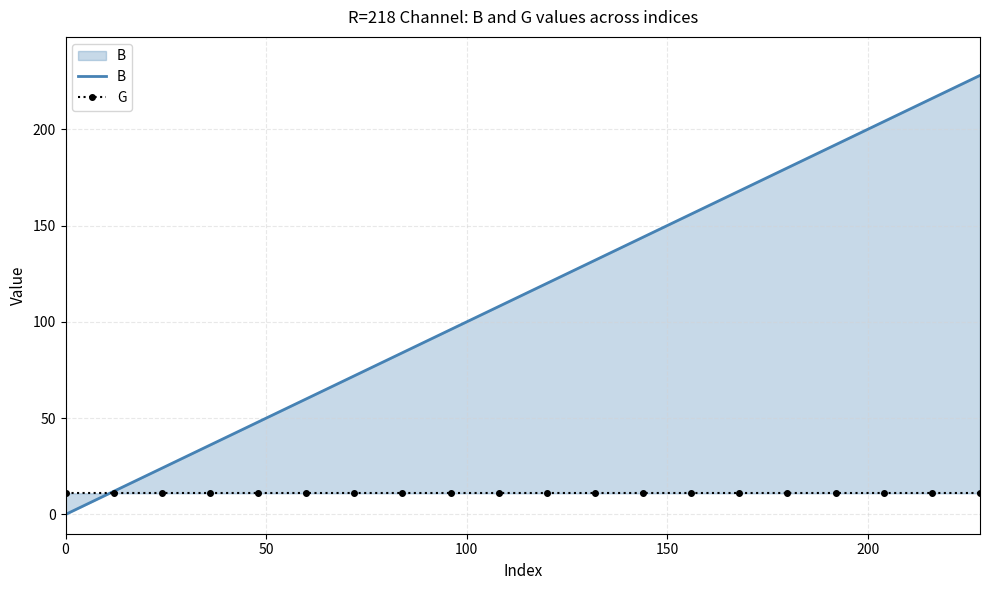

Reading left to right, extract all data points from this chart.

B: 0	12	24	36	48	60	72	84	96	108	120	132	144	156	168	180	192	204	216	228
G: 11	11	11	11	11	11	11	11	11	11	11	11	11	11	11	11	11	11	11	11